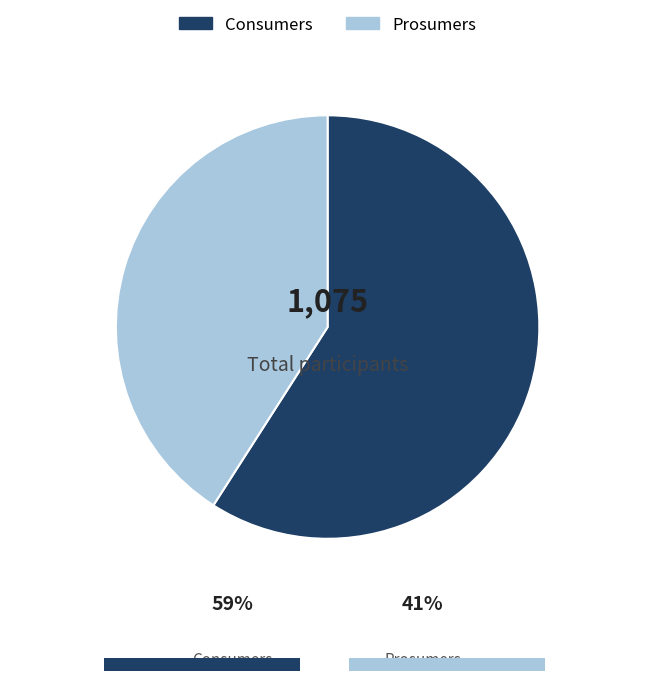

Which has a higher value, Consumers or Prosumers?

Consumers